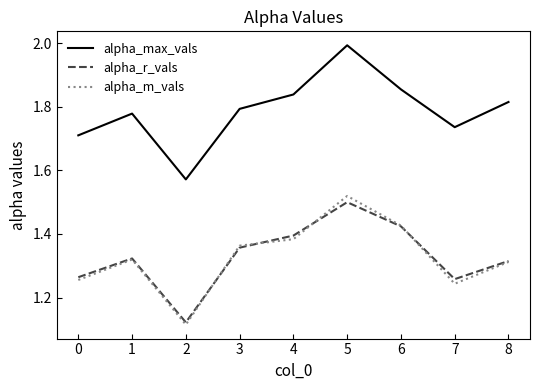

What are all the series names shown in the legend?

alpha_max_vals, alpha_r_vals, alpha_m_vals